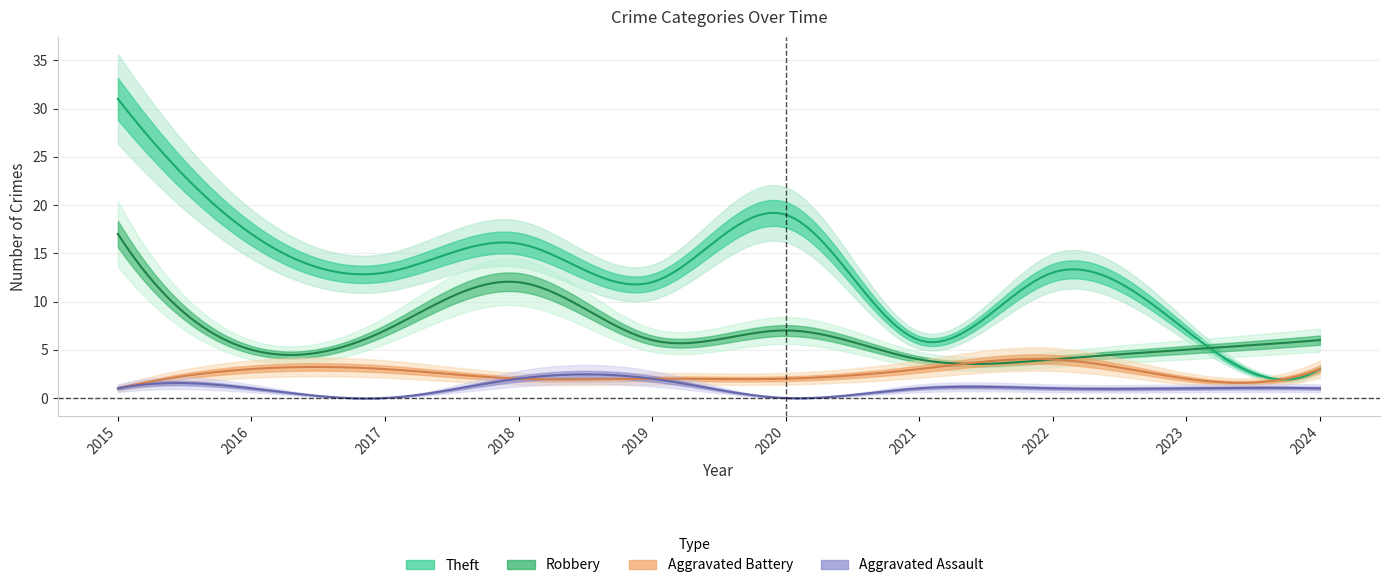

At which category is the sum across all series the highest?

2015